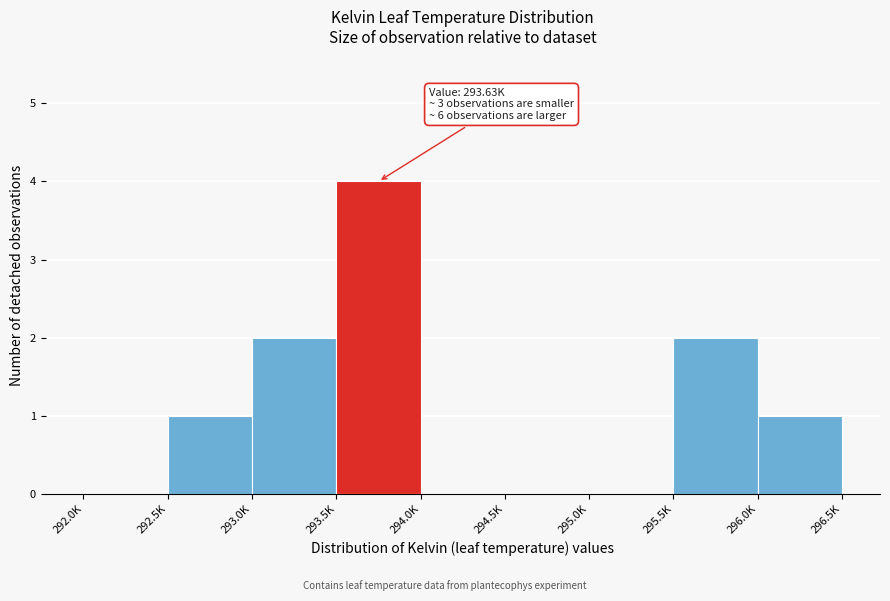

Reading left to right, list all the values displayed in this chart.

292.0K=0	292.5K=1	293.0K=2	293.5K=4	294.0K=0	294.5K=0	295.0K=0	295.5K=2	296.0K=1